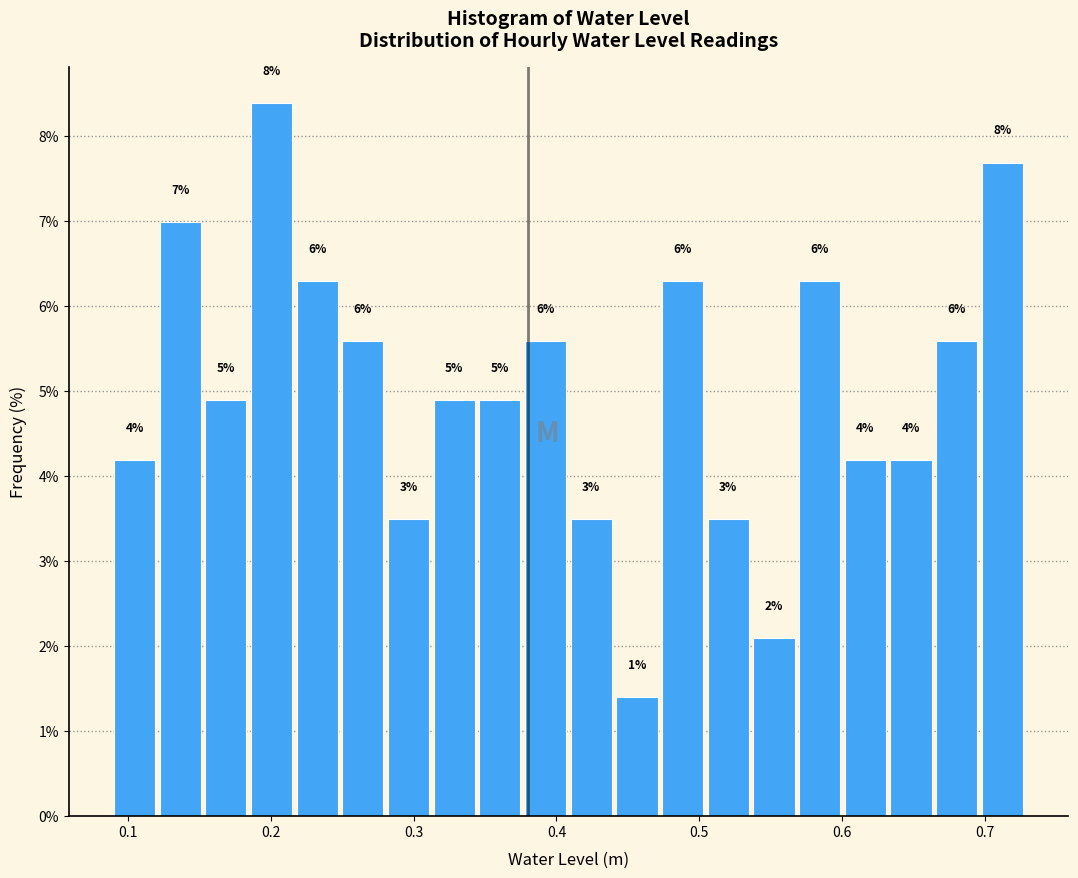

Around what value on the x-axis is the tallest bar? Give the approximate position of its centre, as read against the axis.

0.20